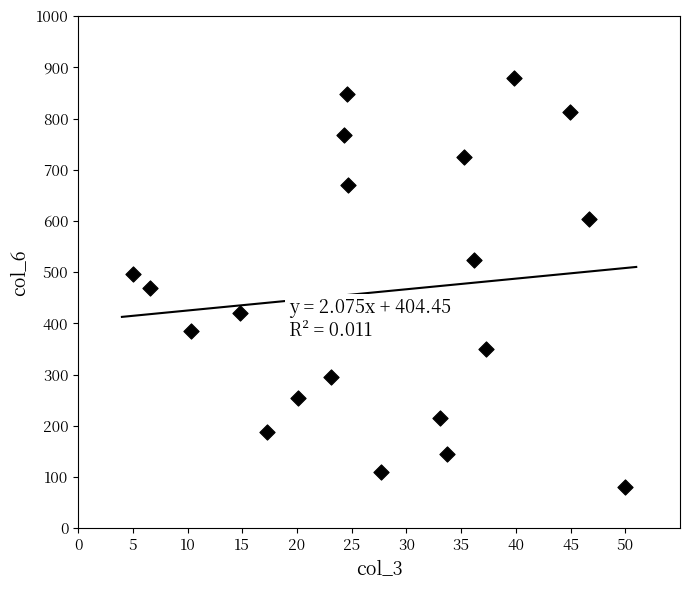

What is the range of Y values (max minus min)?

800.0